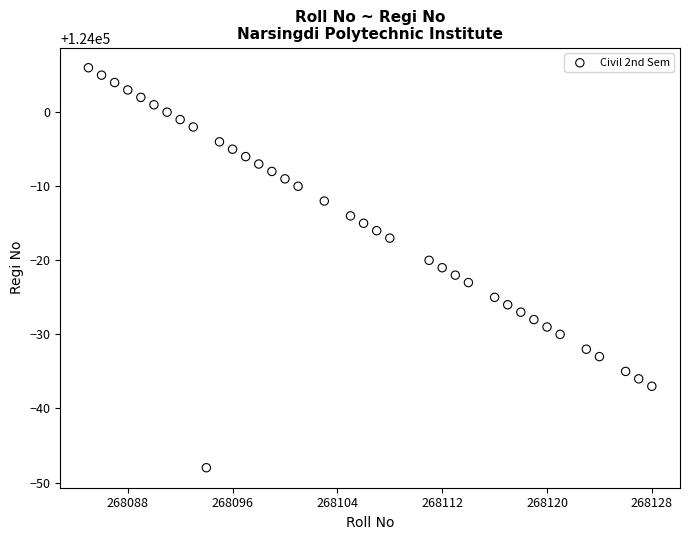

What is the range of Y values (max minus min)?

54